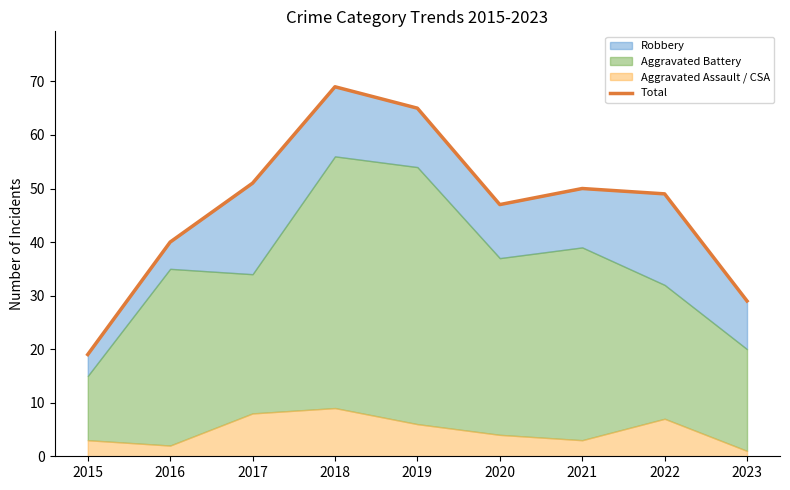

Between 2020 and 2018, which is larger?

2018